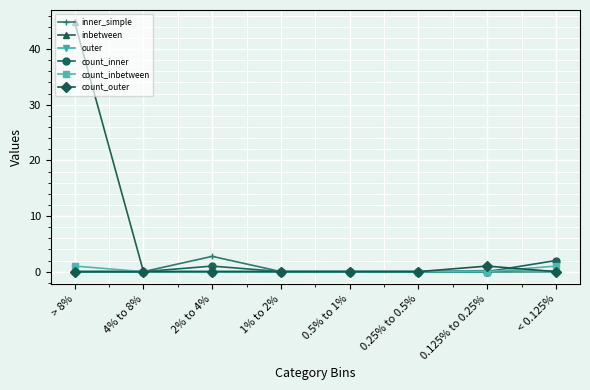

True or false: inner_simple has a value of 0.0 at 4% to 8%.

True